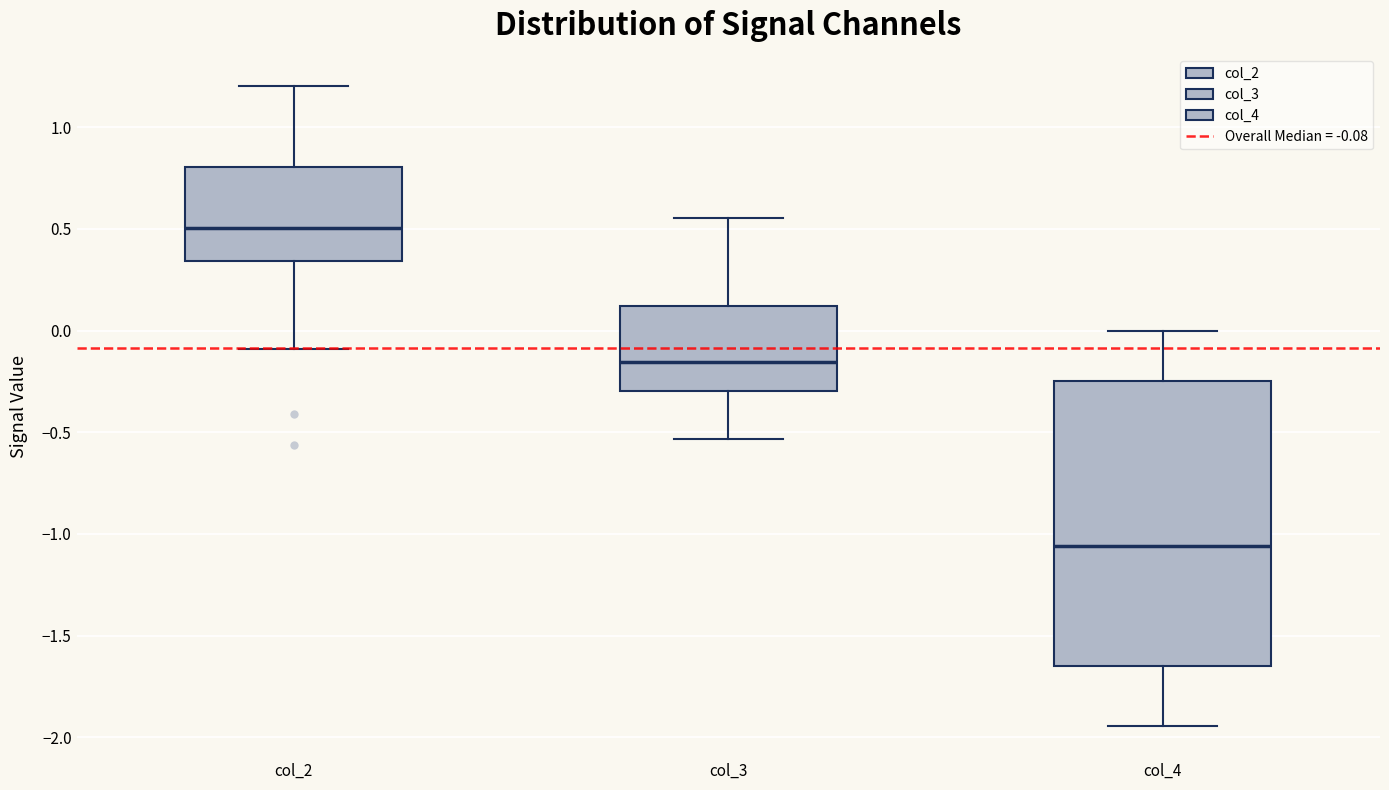

Reading left to right, read every box against the y-axis: the position of its median line, the range the box covers, and the ends of its whiskers. The values are not printed on the chart, so give them approximately, as read against the axis.

col_2: median 0.50, box 0.35 to 0.80, whiskers -0.10 to 1.20
col_3: median -0.15, box -0.30 to 0.10, whiskers -0.55 to 0.55
col_4: median -1.05, box -1.65 to -0.25, whiskers -1.95 to 0.00